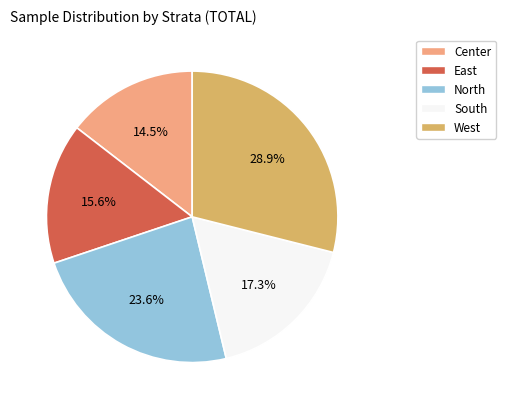

Count the number of slices in the pie.

5